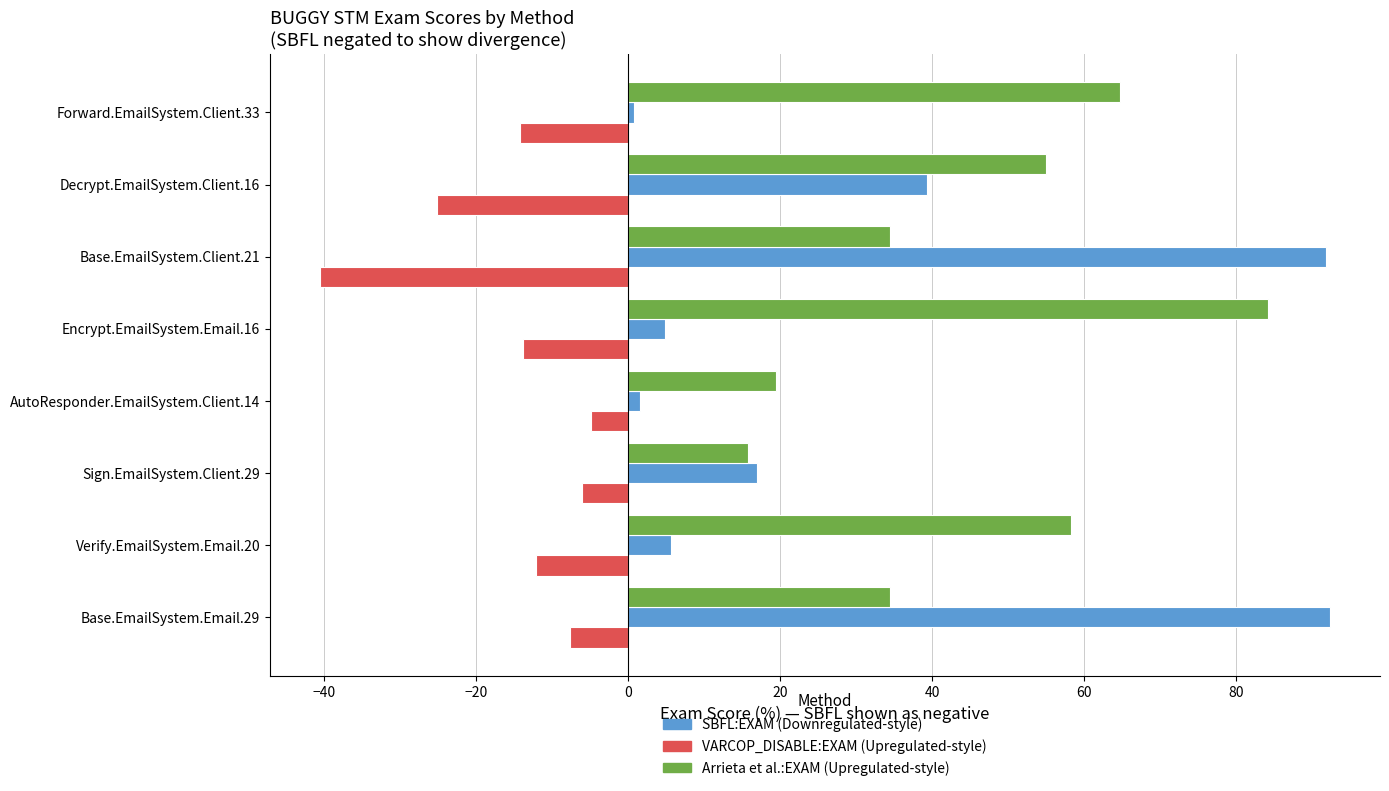

How many distinct data groups are displayed?

3